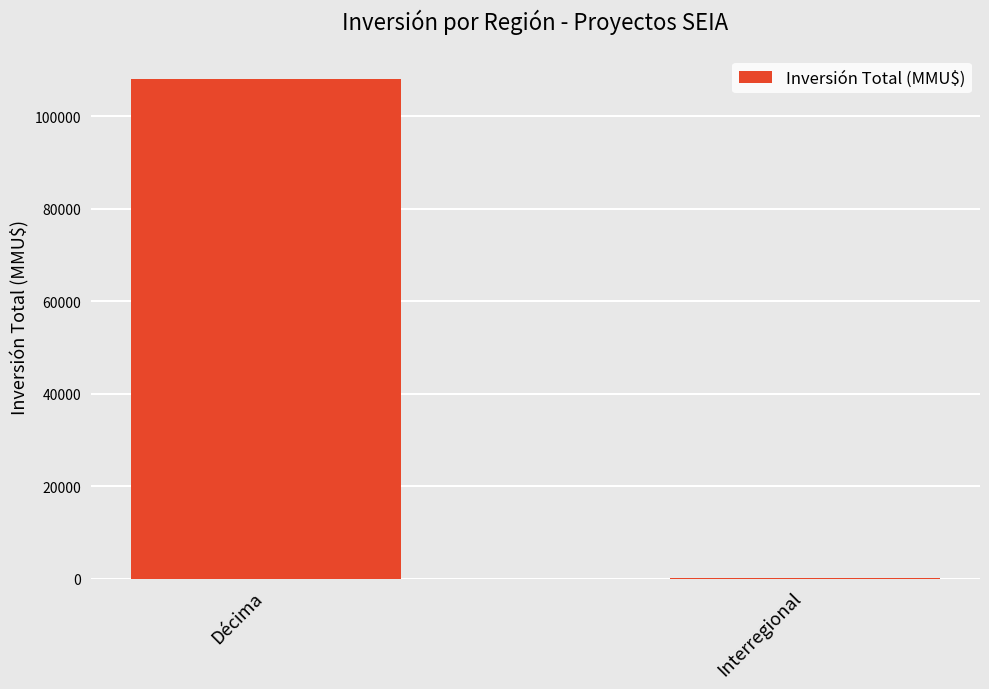

Between Interregional and Décima, which is larger?

Décima